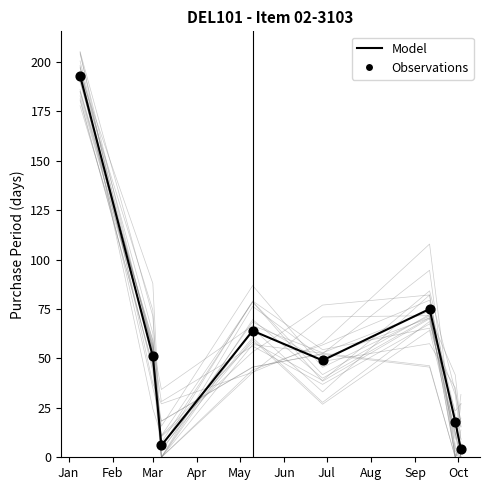

Which series reaches the minimum Y coordinate?

Model